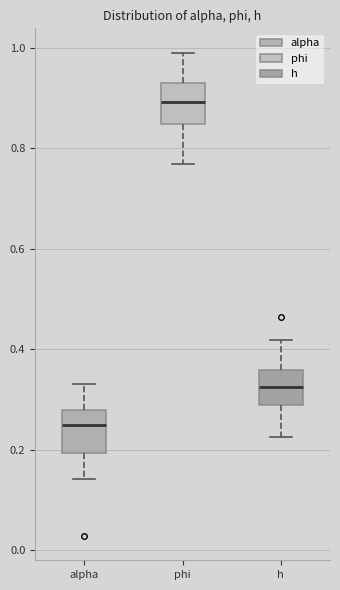

Reading left to right, read every box against the y-axis: the position of its median line, the range the box covers, and the ends of its whiskers. The values are not printed on the chart, so give them approximately, as read against the axis.

alpha: median 0.24, box 0.20 to 0.28, whiskers 0.14 to 0.34
phi: median 0.90, box 0.84 to 0.92, whiskers 0.76 to 1.00
h: median 0.32, box 0.28 to 0.36, whiskers 0.22 to 0.42